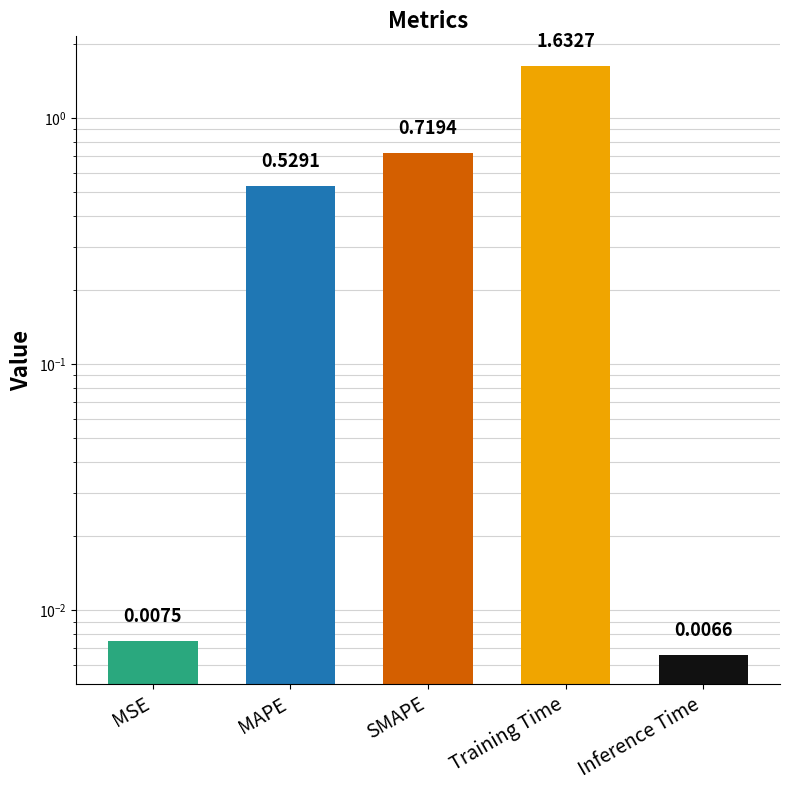

What is the change in value from MSE to SMAPE?

+0.7